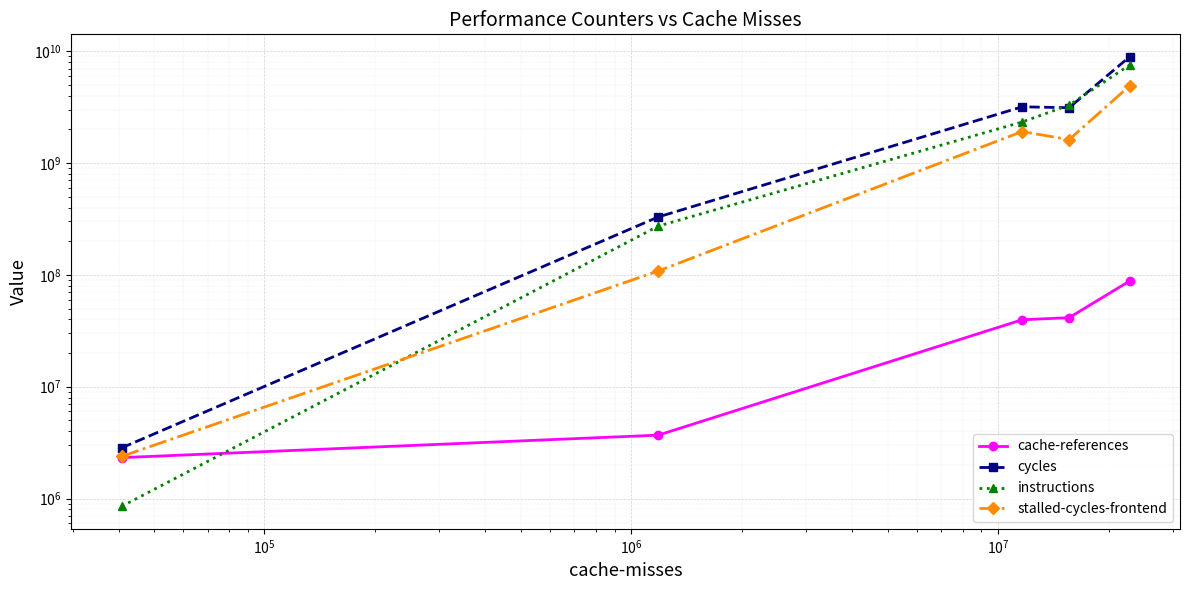

What is the value of the cache-references point at the 2nd from the left?

3687287